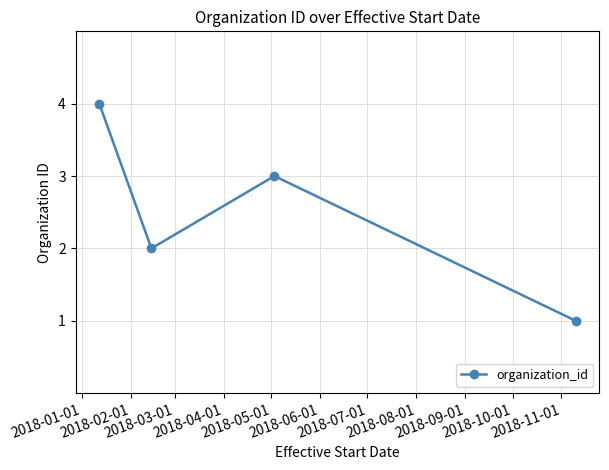

Reading right to left, extract all data points from this chart.

1	3	2	4